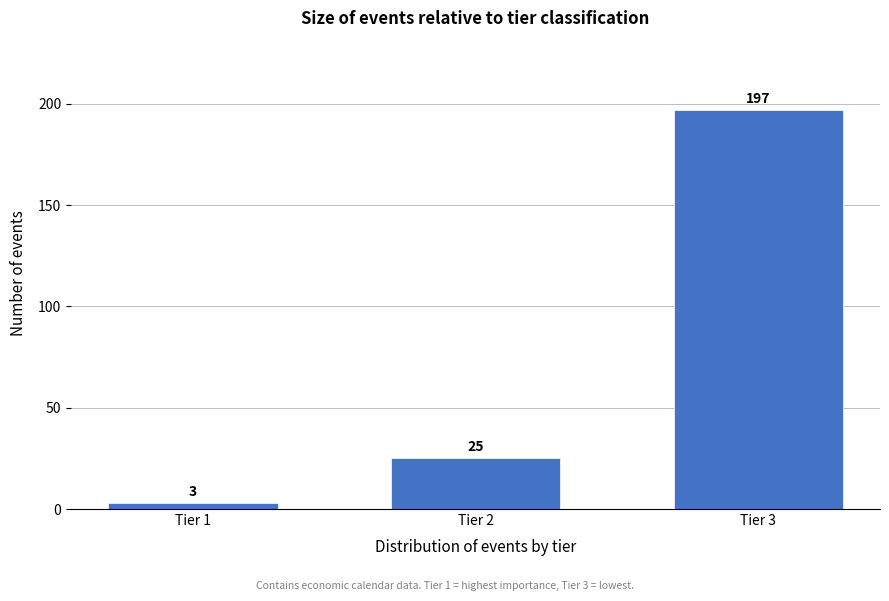

Reading left to right, what are all the values shown in this chart?

3	25	197